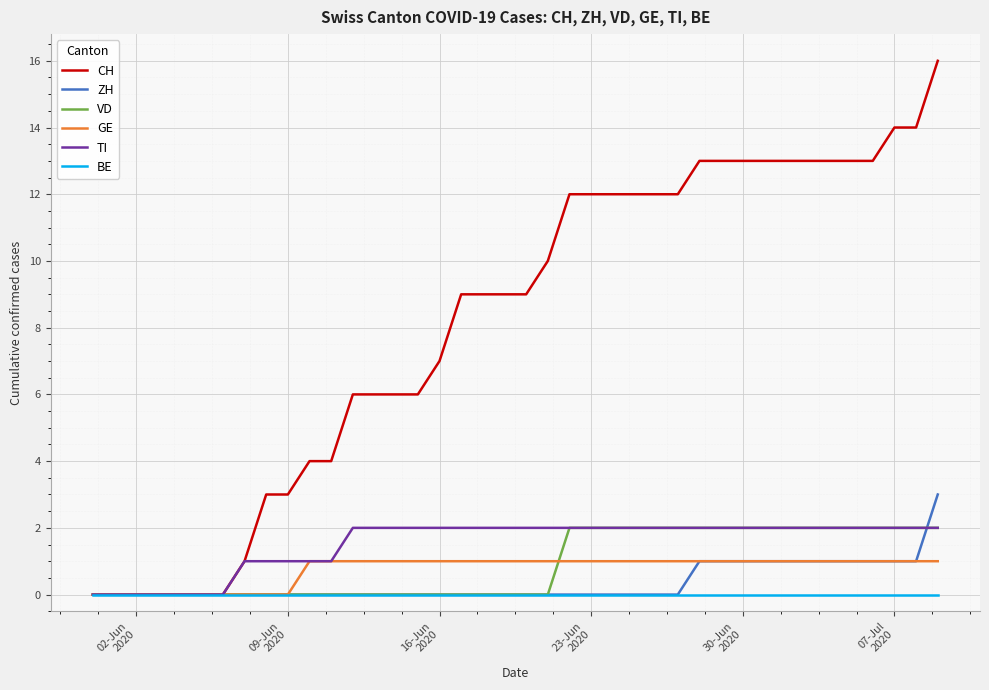

Count the VD values in the range 0 to 2.

40